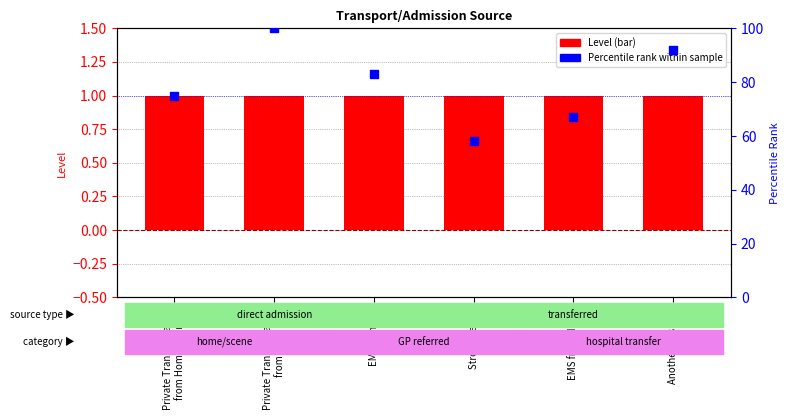

Which series reaches the minimum Y coordinate?

Level